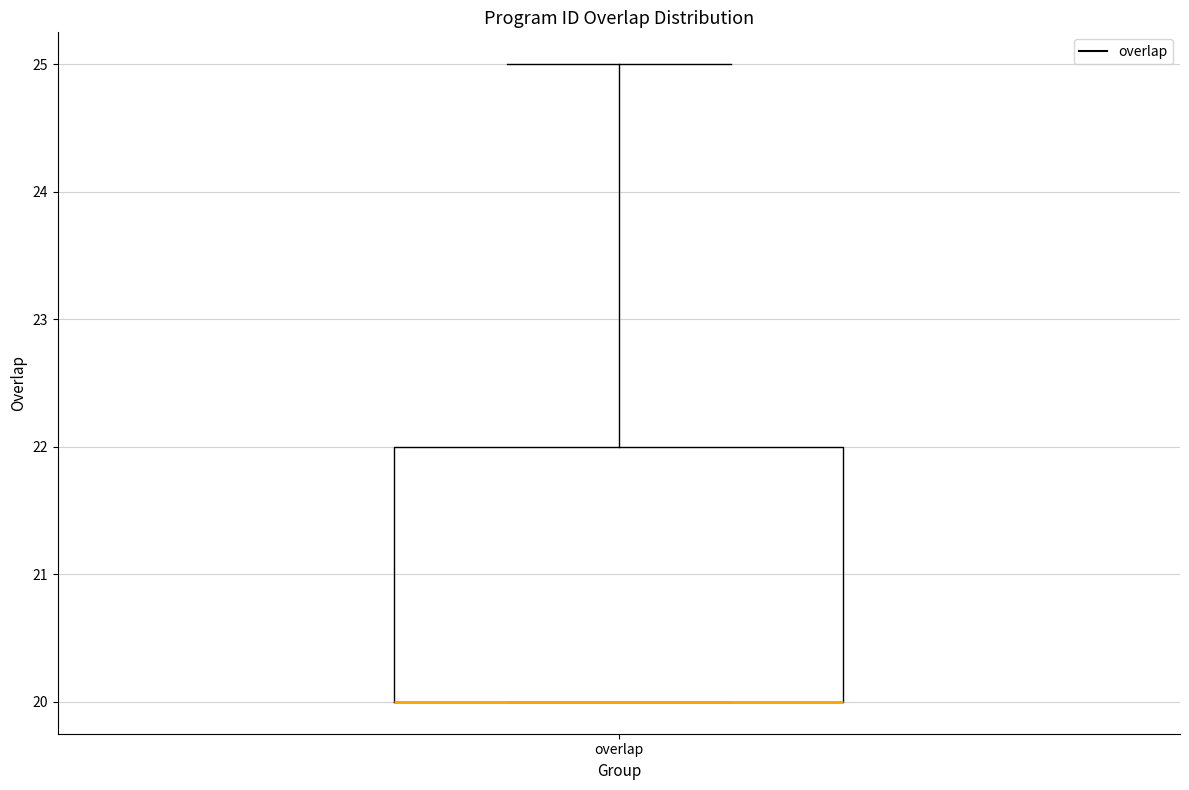

Transcribe this box plot: give where the median line is, the range the box spans, and where the two whiskers end, as read against the y-axis. The values are not printed on the chart, so give them approximately, as read against the axis.

median 20 (drawn on the box's lower edge), box 20 to 22, whiskers 20 to 25